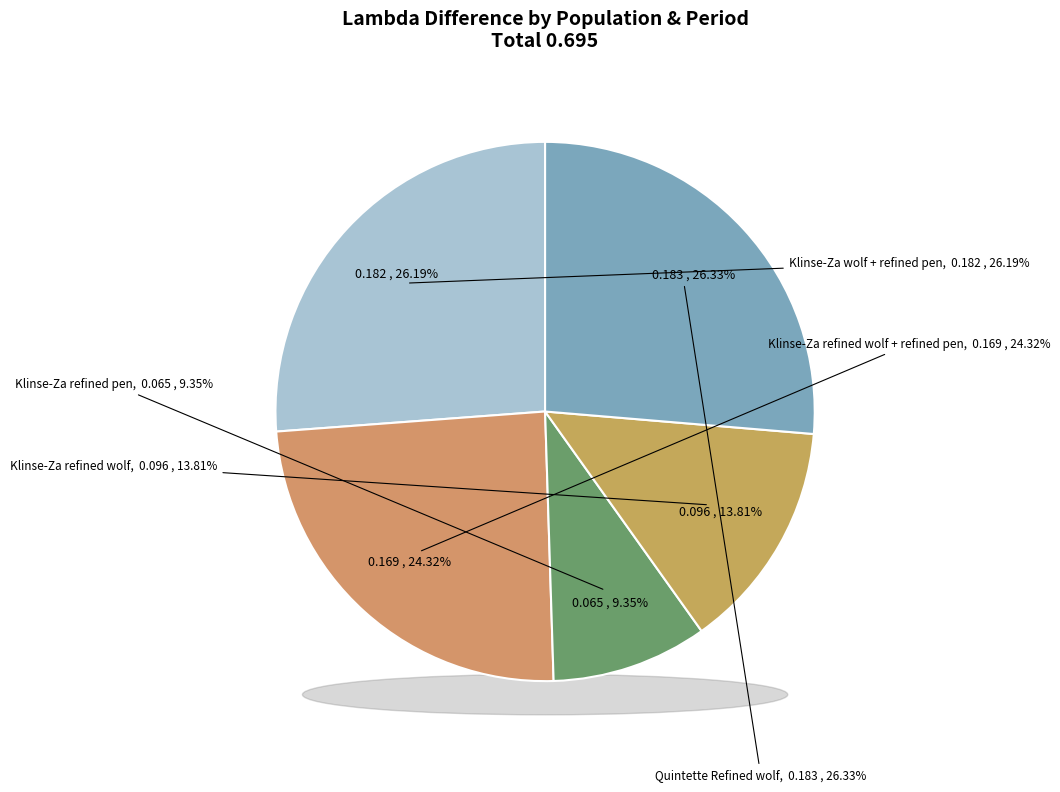

To the nearest percent, what percentage of the pie is Quintette Refined wolf?

26%